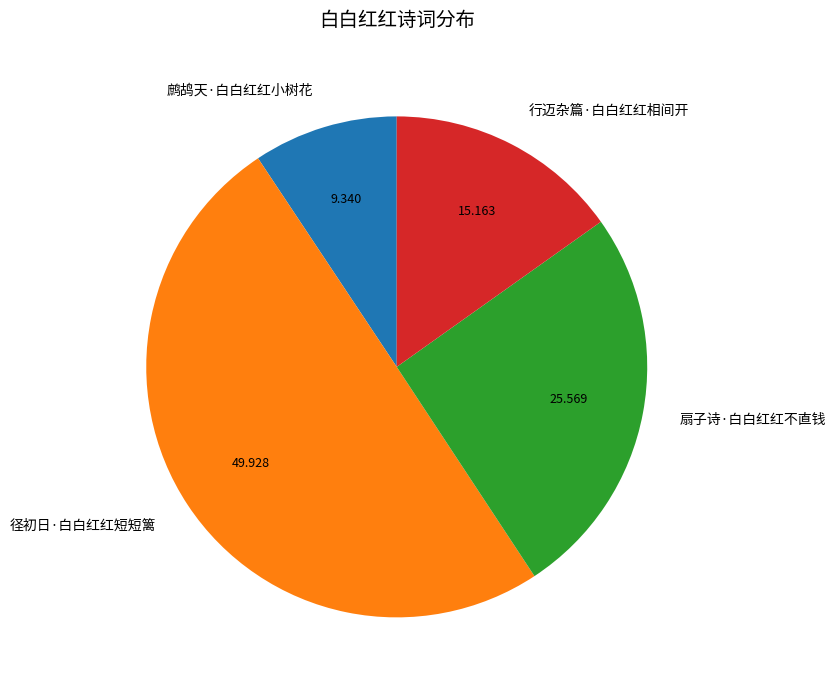

Which has a higher value, 扇子诗·白白红红不直钱 or 径初日·白白红红短短篱?

径初日·白白红红短短篱